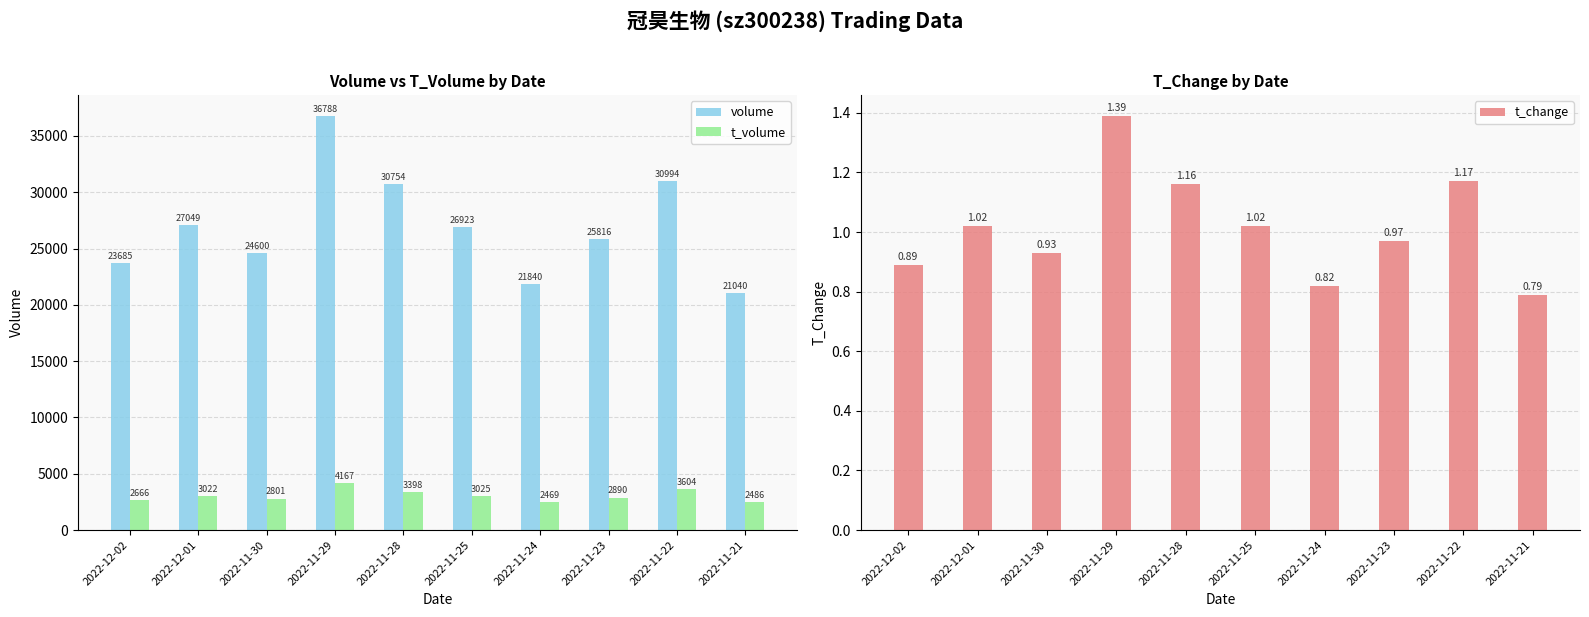

What is the difference between the volume values at 2022-11-30 and 2022-11-23?

1216